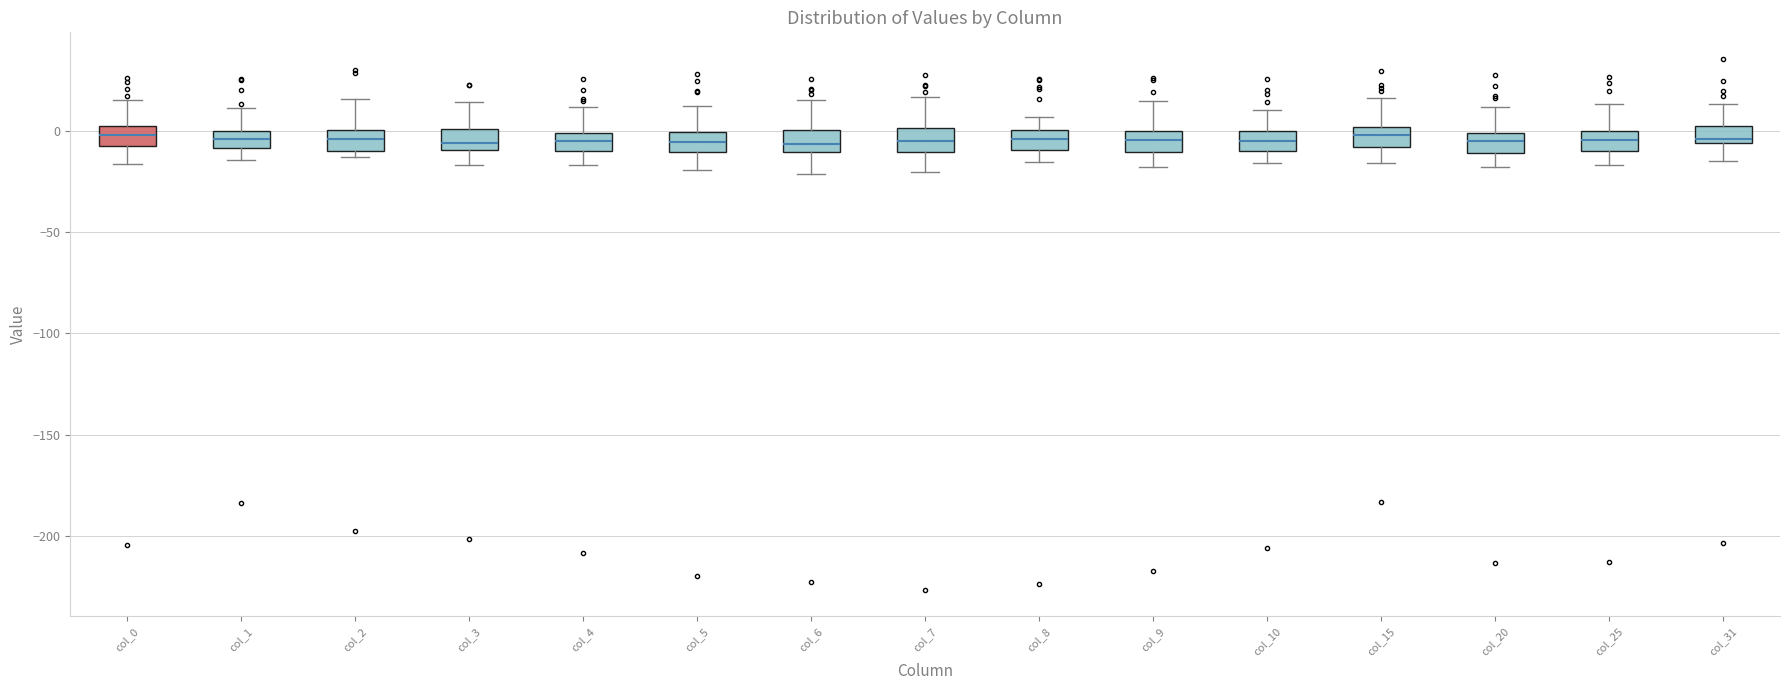

Where is the upper edge of the box for col_20 on the y-axis? The values are not printed on the chart, so give them approximately, as read against the axis.

0